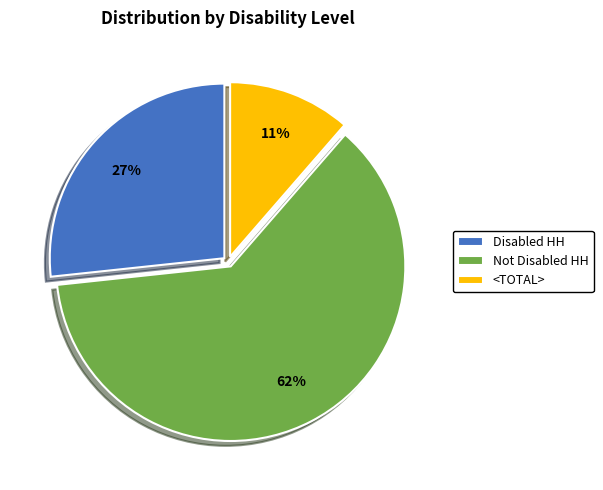

Do Not Disabled HH and Disabled HH together represent more than half of the pie?

Yes